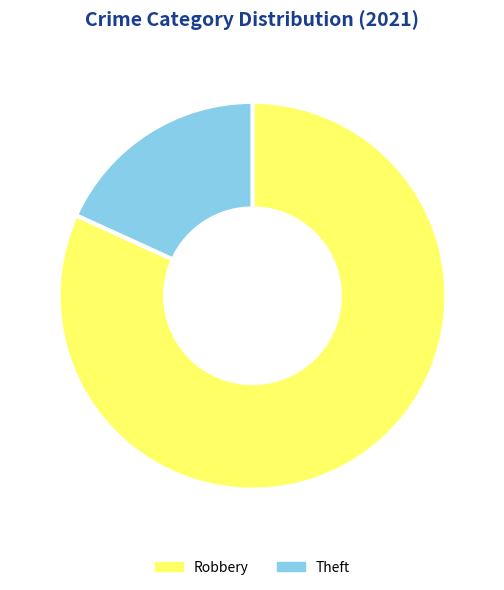

Do Robbery and Theft together represent more than half of the pie?

Yes